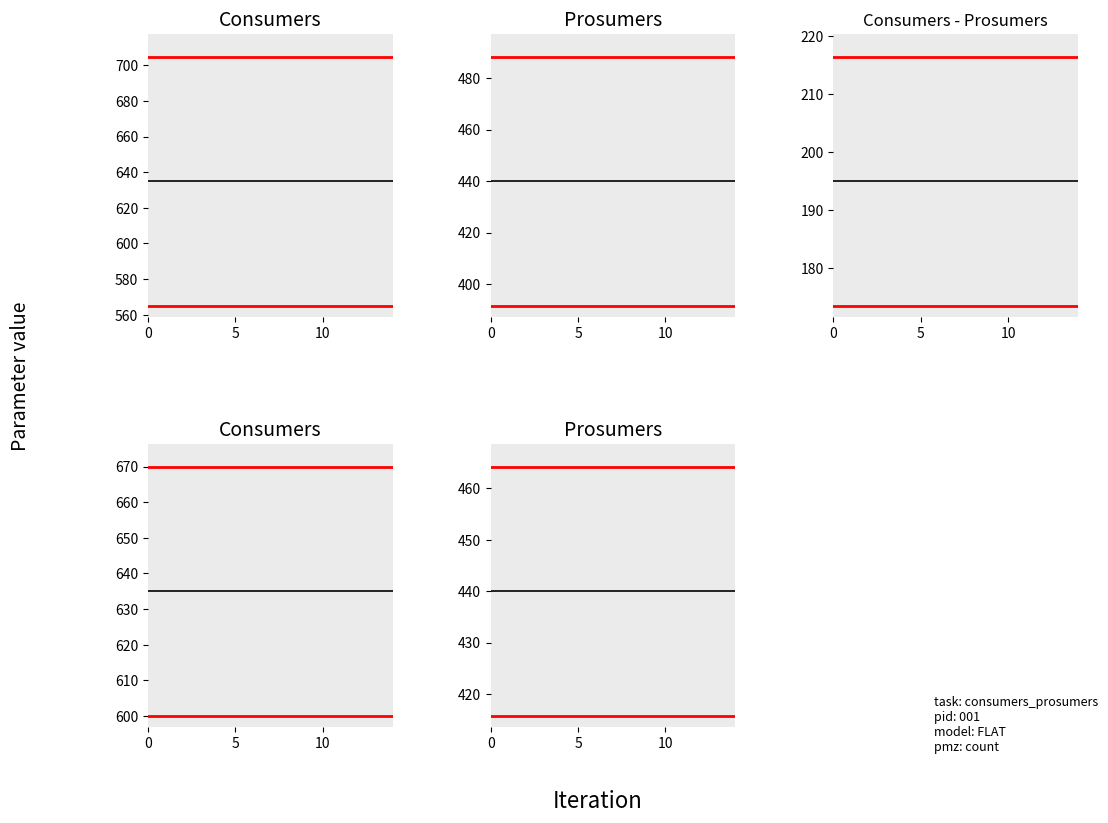

How many distinct data groups are displayed?

3